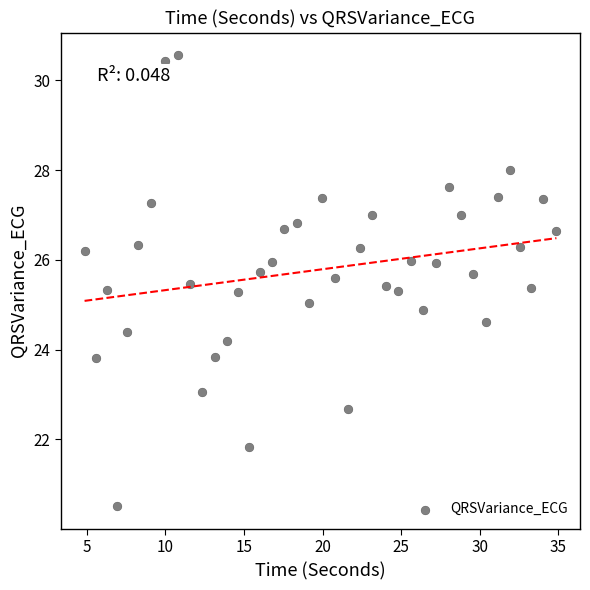

What is the range of X values (max minus min)?

30.0